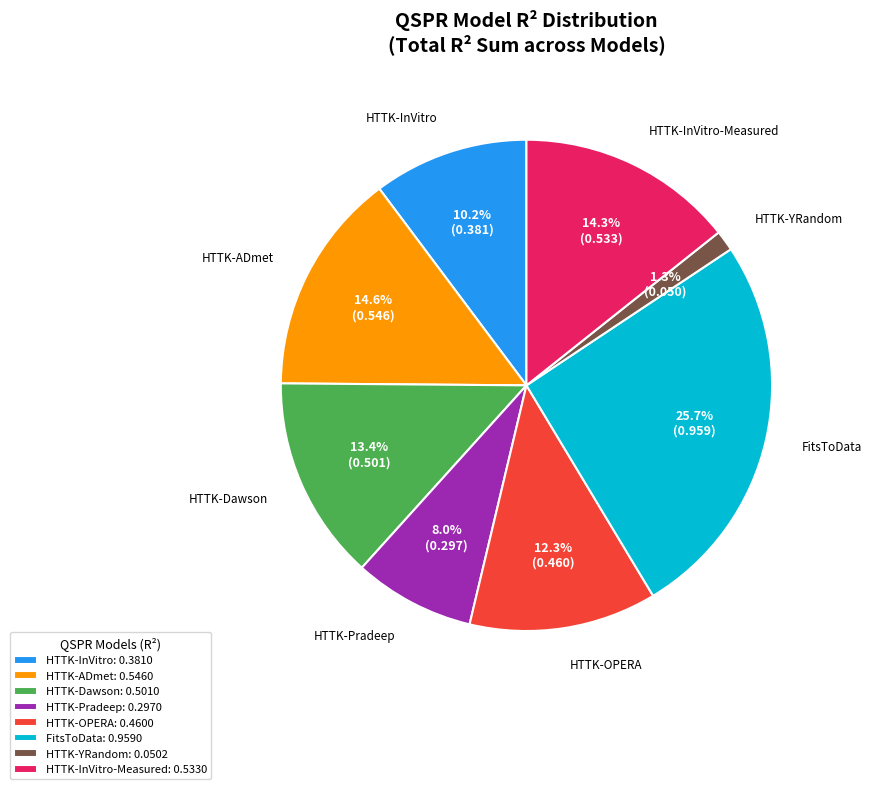

Count the number of slices in the pie.

8